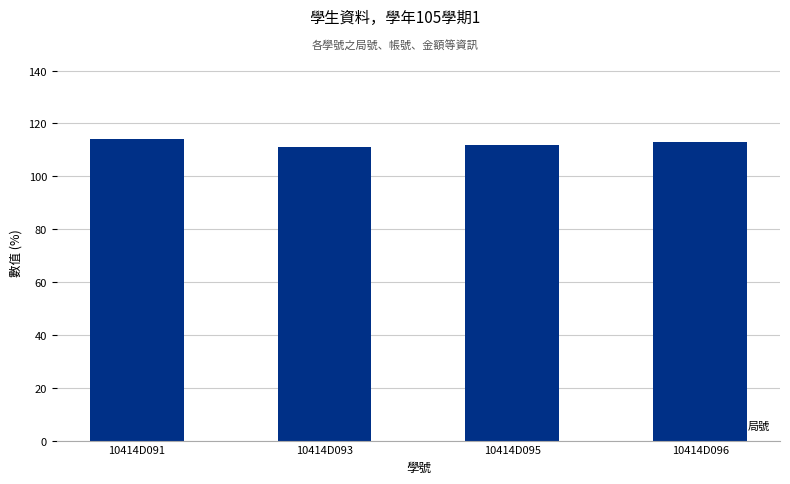

Reading left to right, extract all data points from this chart.

114	111	112	113